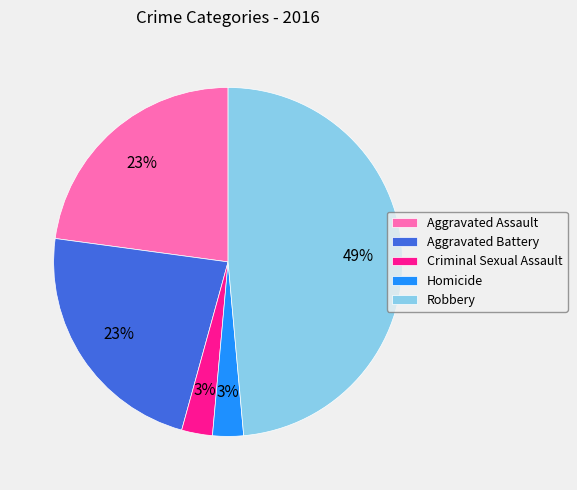

What is the largest slice in the pie chart?

Robbery